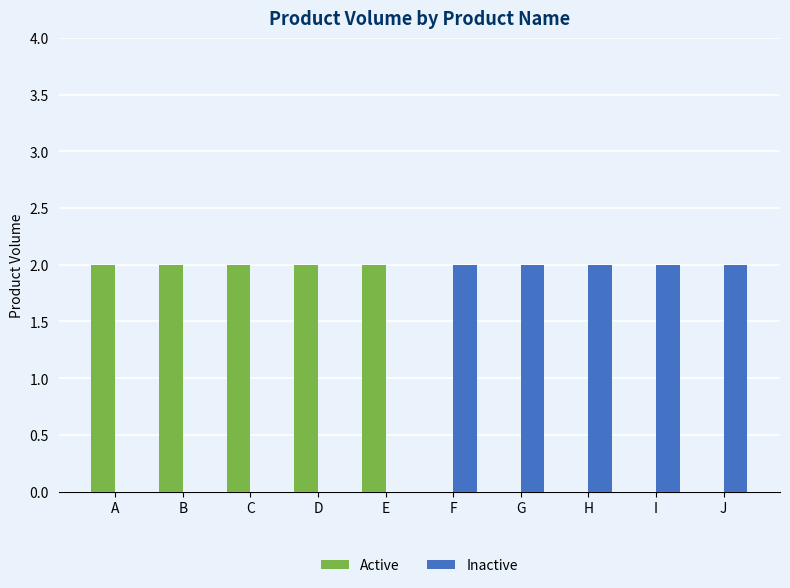

What is the sum of all Inactive values?

10